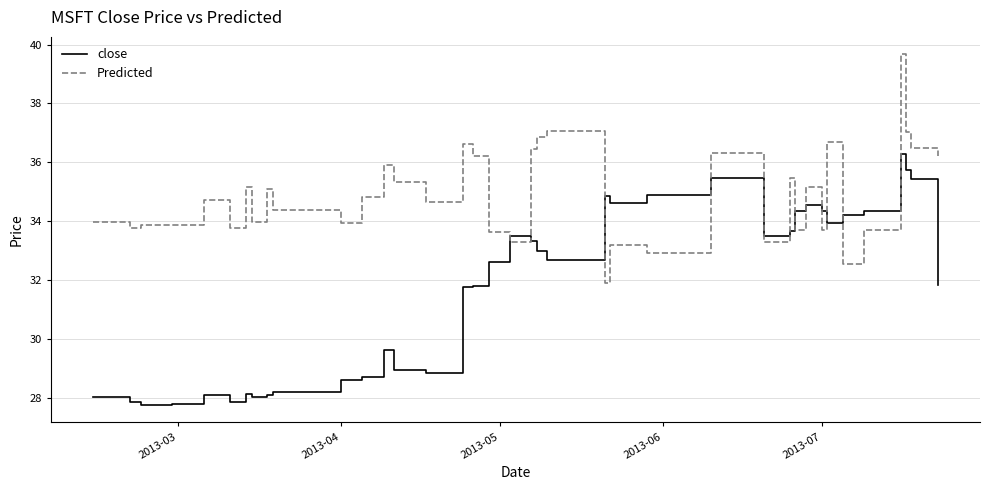

What is the difference between the maximum and minimum values in the Predicted series?

7.8